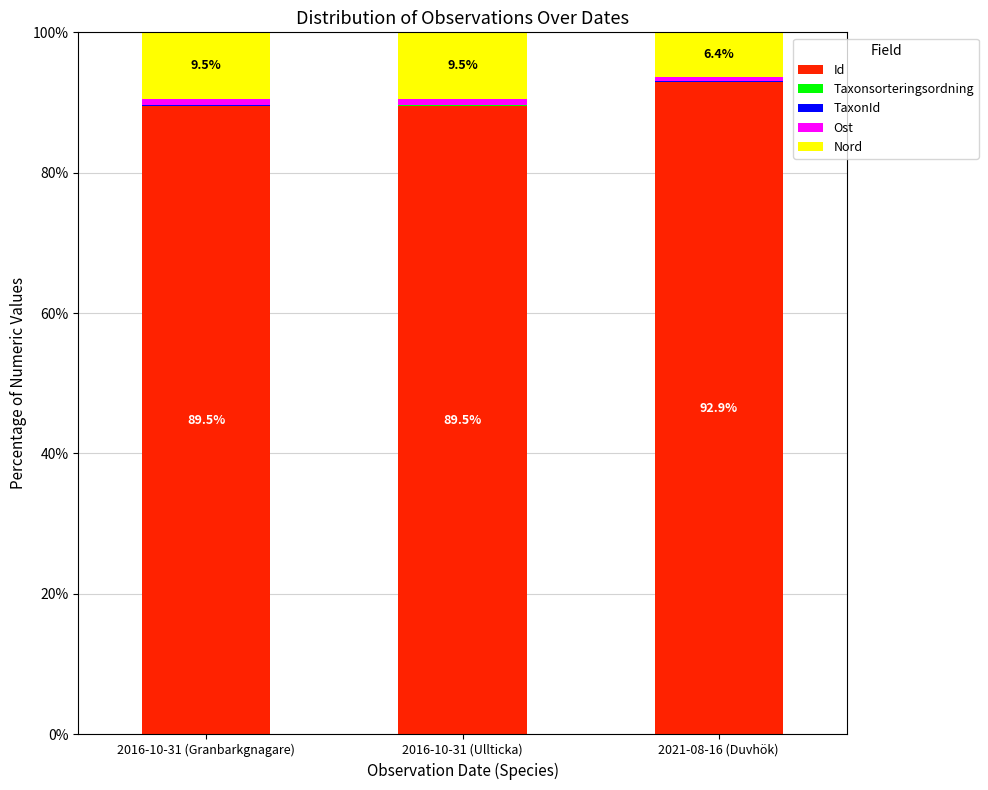

What is the total value across all series at 2021-08-16 (Duvhök)?

100.0